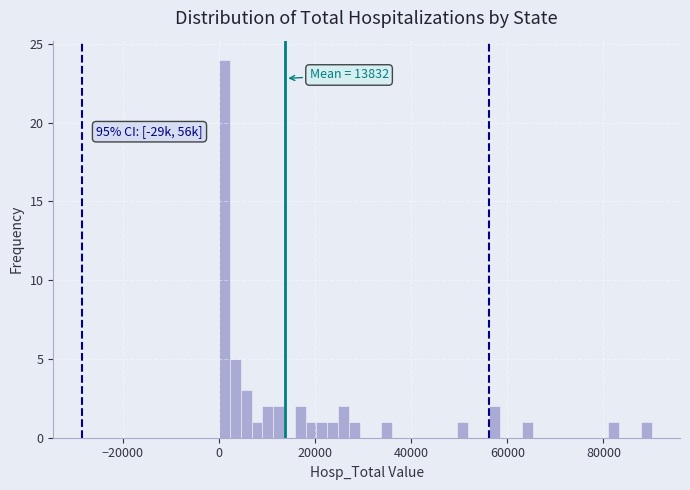

Around what value on the x-axis is the tallest bar? Give the approximate position of its centre, as read against the axis.

2000